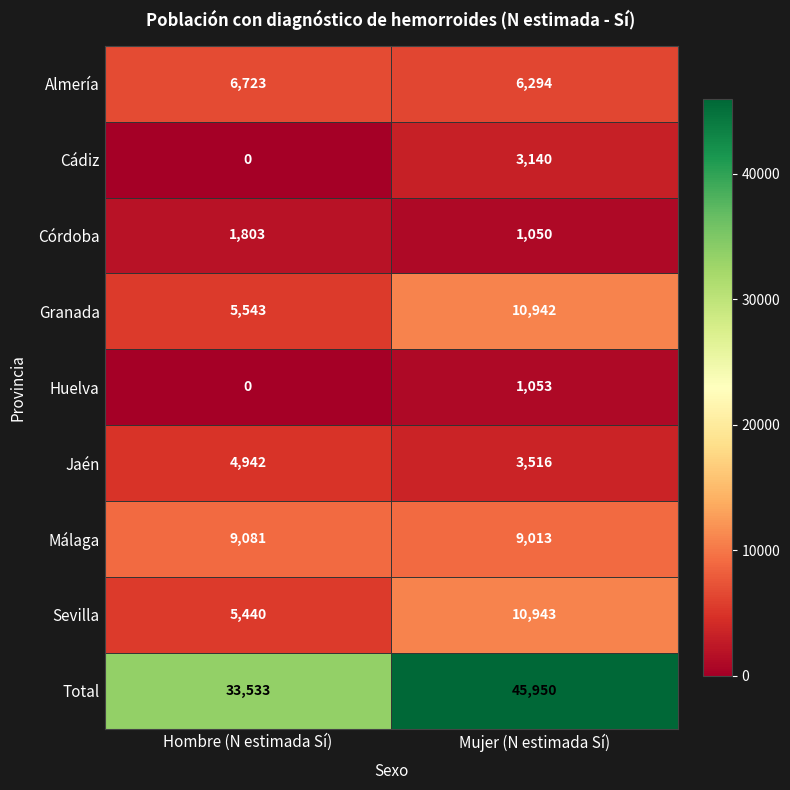

The Cádiz series shows 1613 at Hombre (N estimada Sí). True or false?

False